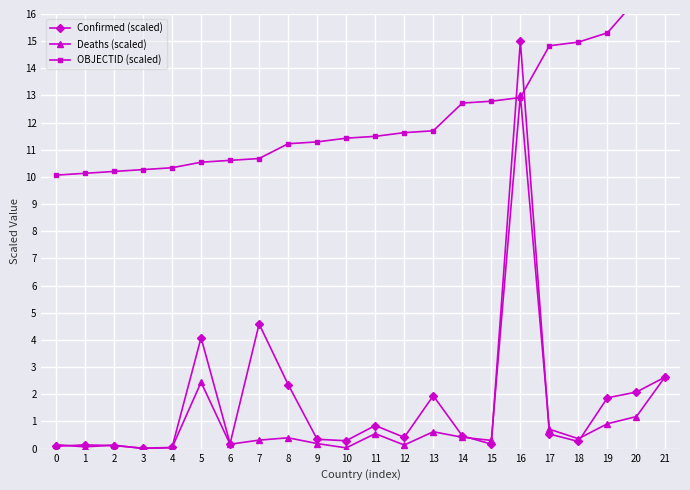

The Deaths (scaled) series shows 4.0 at 21. True or false?

False